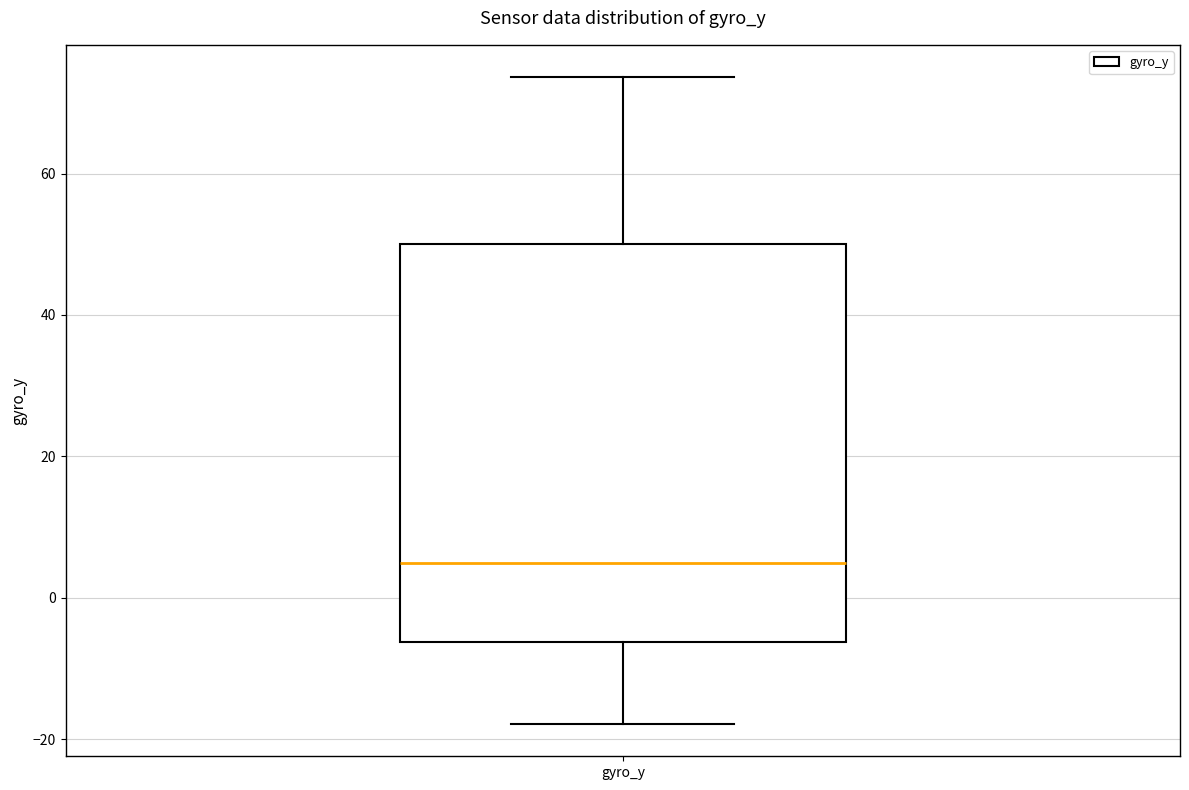

Transcribe this box plot: give where the median line is, the range the box spans, and where the two whiskers end, as read against the y-axis. The values are not printed on the chart, so give them approximately, as read against the axis.

median 4, box -6 to 50, whiskers -18 to 74